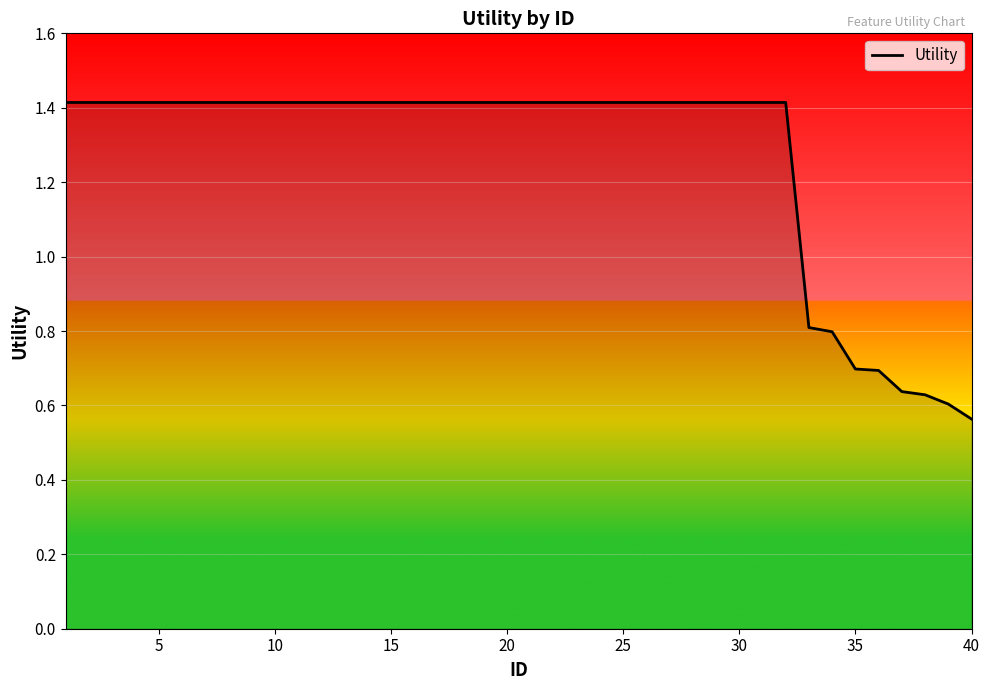

What is the maximum value shown in the chart?

1.4